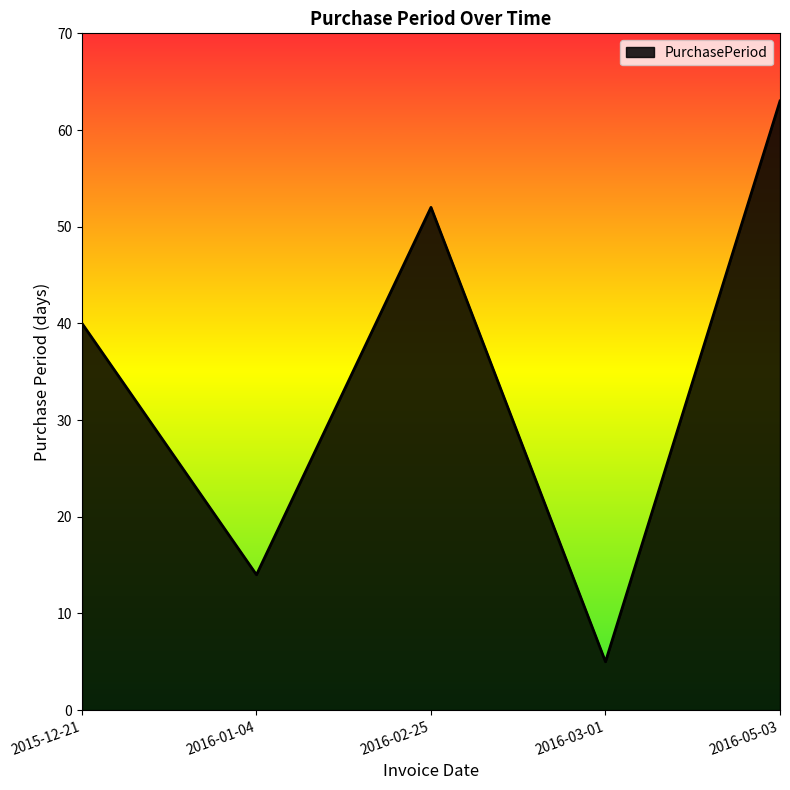

How many categories are shown in the chart?

5